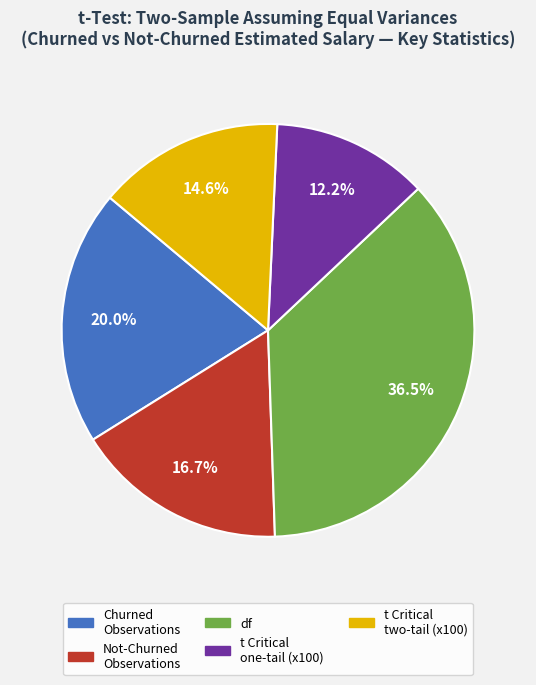

Is there a majority slice in this chart?

No